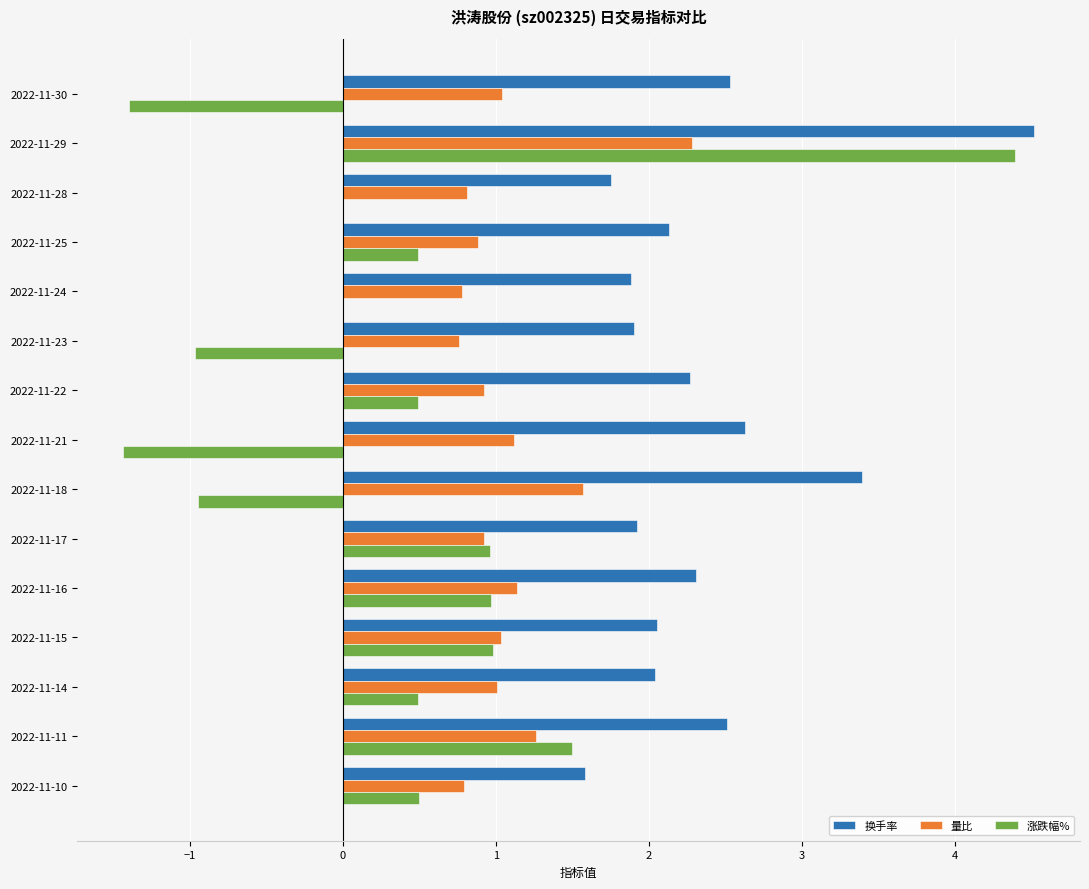

How many categories are shown in the chart?

15